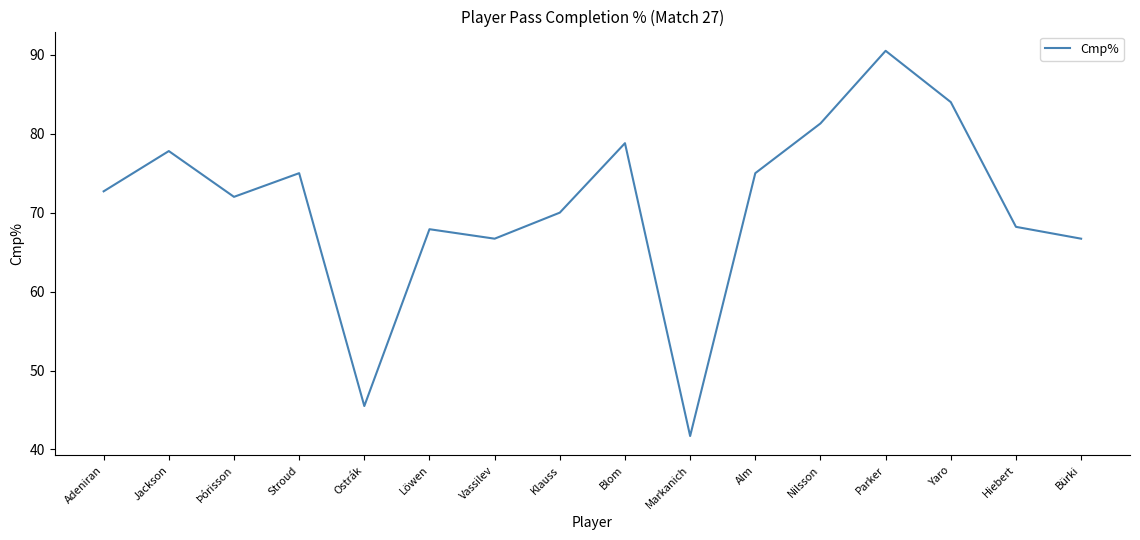

What position from the left is Löwen?

6